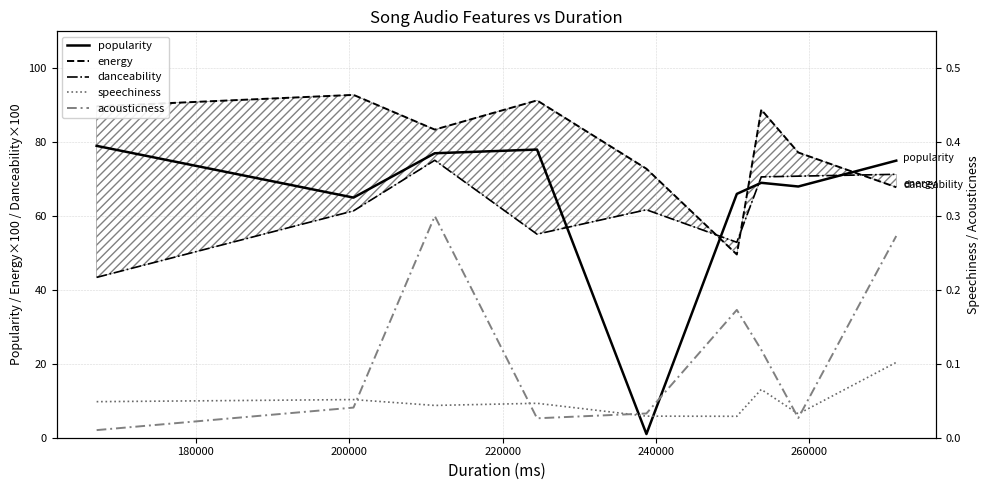

What is the highest value of the popularity series?

79